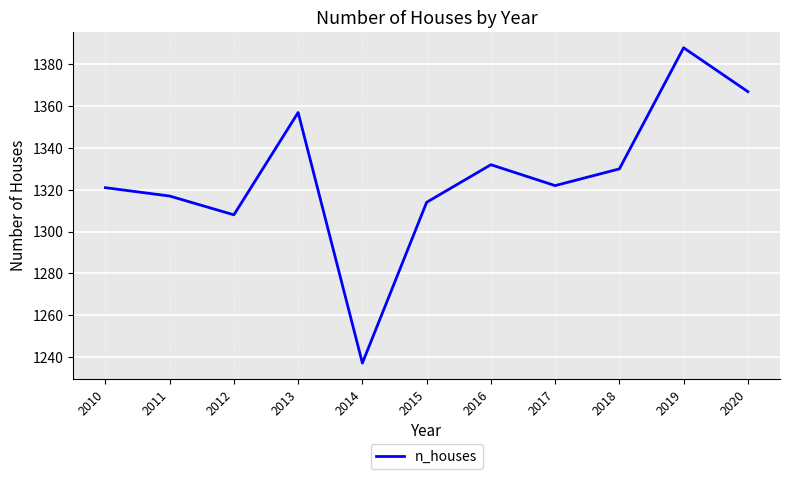

True or false: the data shows 1237 at 2014.

True